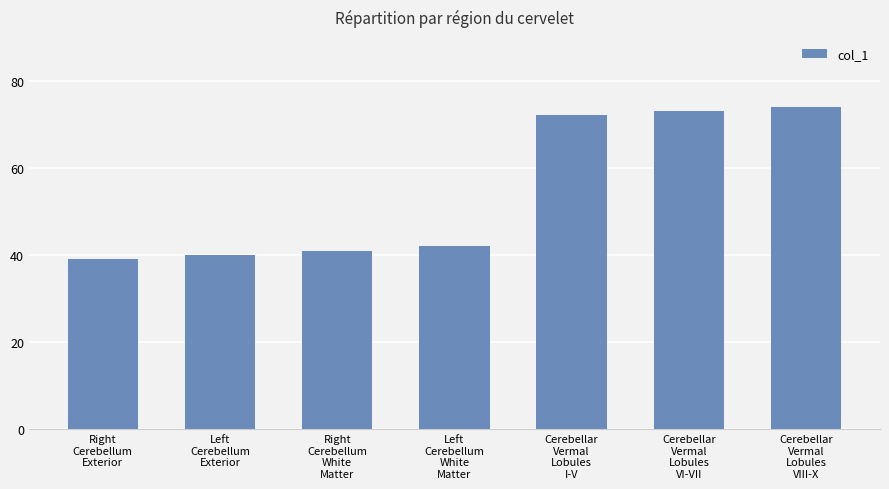

How many series are shown in this chart?

1